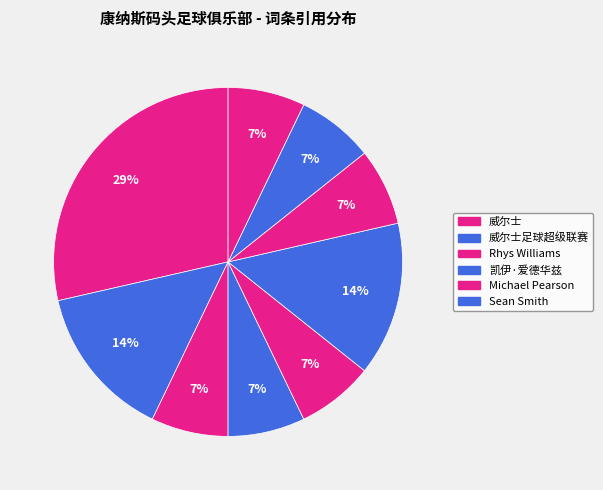

Which category has the smallest portion of the pie?

Rhys Williams